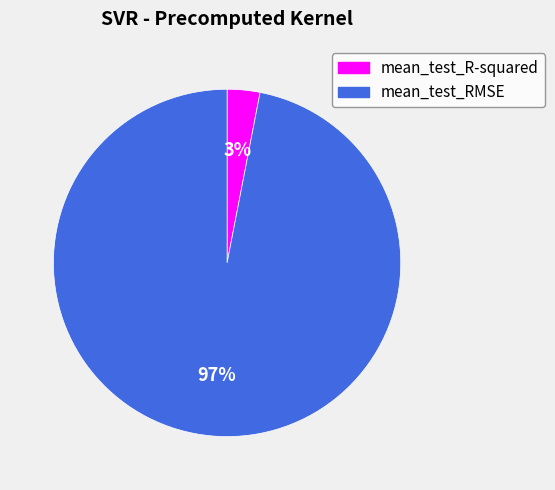

Is there a majority slice in this chart?

Yes